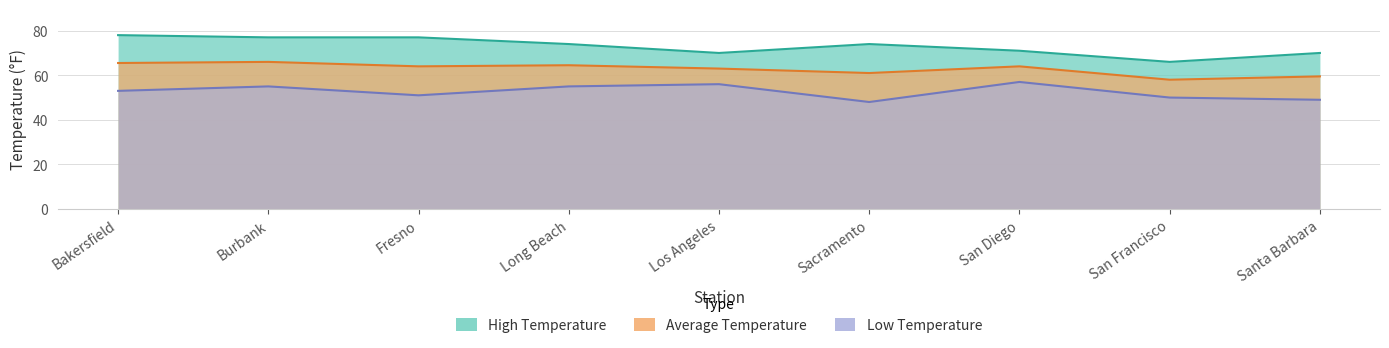

Reading left to right, what are all the values shown in this chart?

High Temperature: Bakersfield=78.0	Burbank=77.0	Fresno=77.0	Long Beach=74.0	Los Angeles=70.0	Sacramento=74.0	San Diego=71.0	San Francisco=66.0	Santa Barbara=70.0
Low Temperature: Bakersfield=53.0	Burbank=55.0	Fresno=51.0	Long Beach=55.0	Los Angeles=56.0	Sacramento=48.0	San Diego=57.0	San Francisco=50.0	Santa Barbara=49.0
Average Temperature: Bakersfield=65.5	Burbank=66.0	Fresno=64.0	Long Beach=64.5	Los Angeles=63.0	Sacramento=61.0	San Diego=64.0	San Francisco=58.0	Santa Barbara=59.5